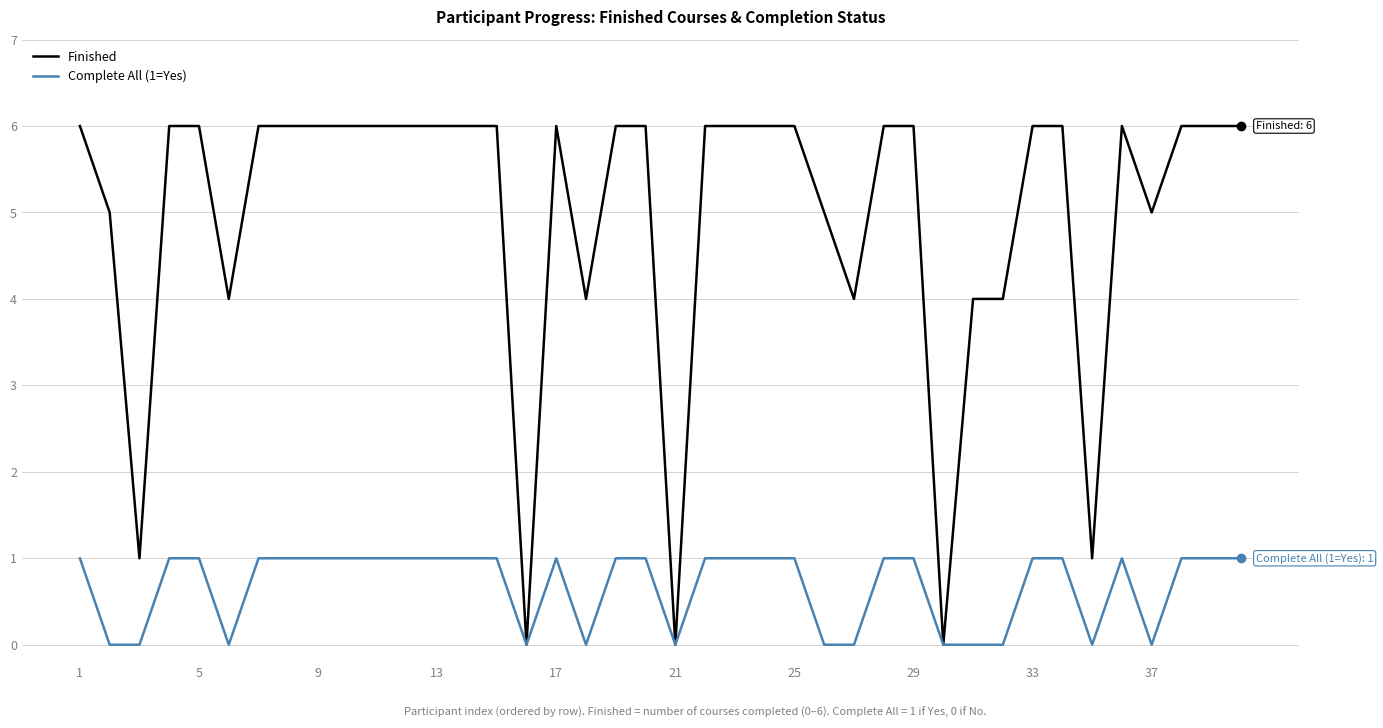

Rank the series by their maximum value, from highest to lowest.

Finished, Complete All (1=Yes)